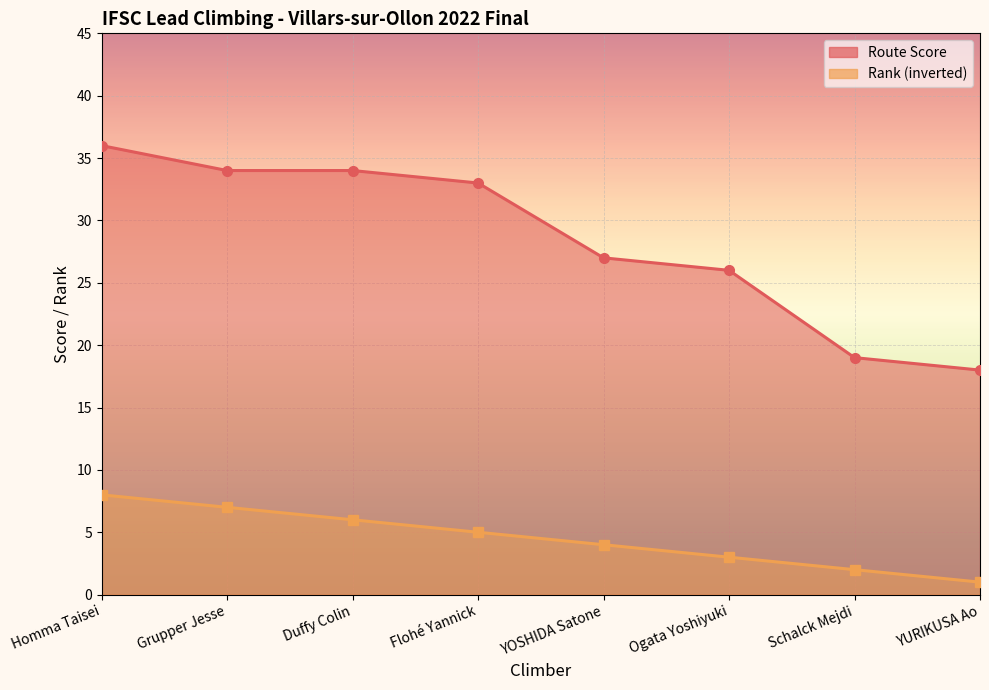

What is the spread (max minus min) of values at Grupper Jesse?

27